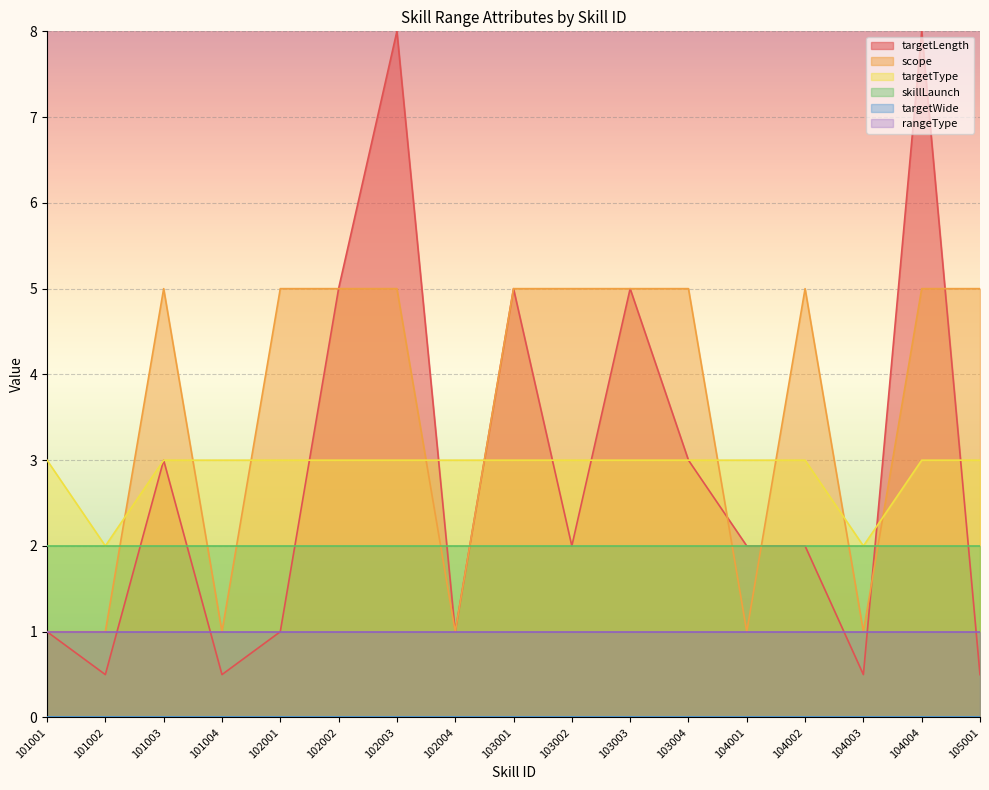

Where is the first local maximum for scope?

101003